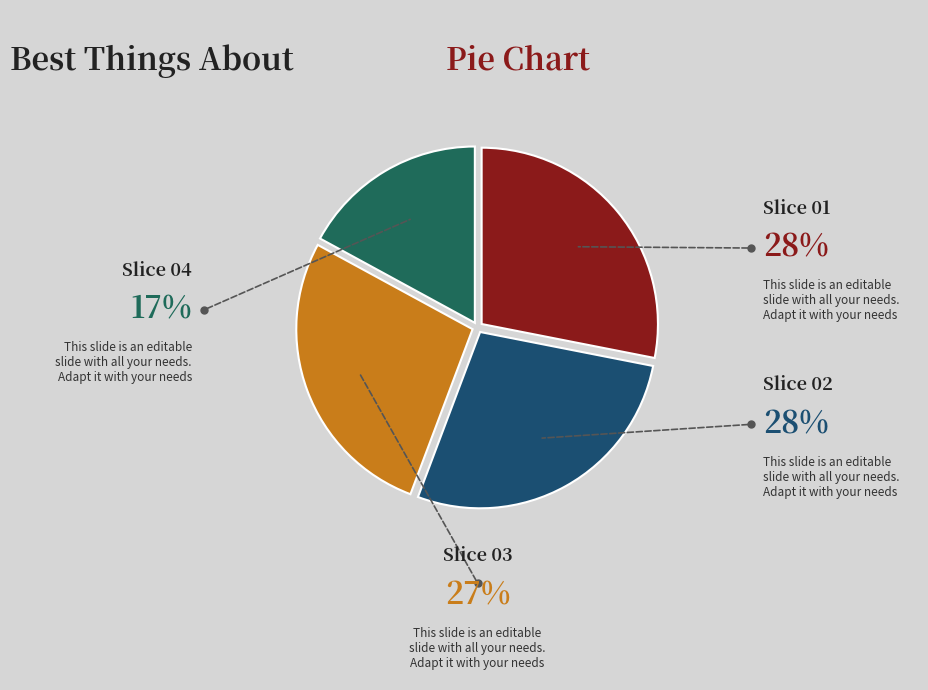

How many segments does this pie chart have?

4